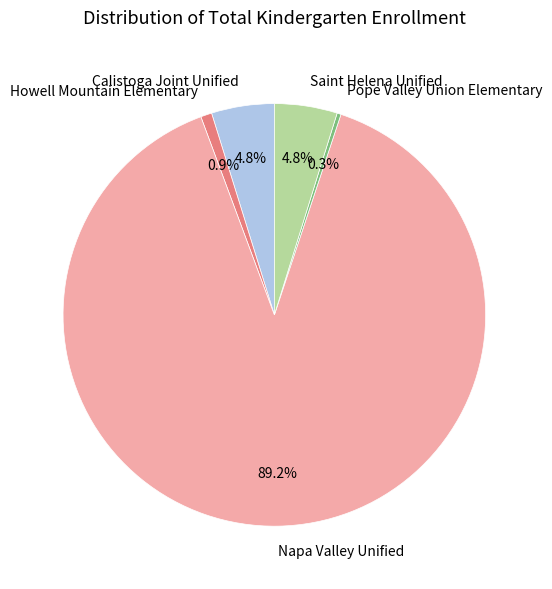

Approximately how many times larger is the value at Calistoga Joint Unified compared to Napa Valley Unified?

0.1